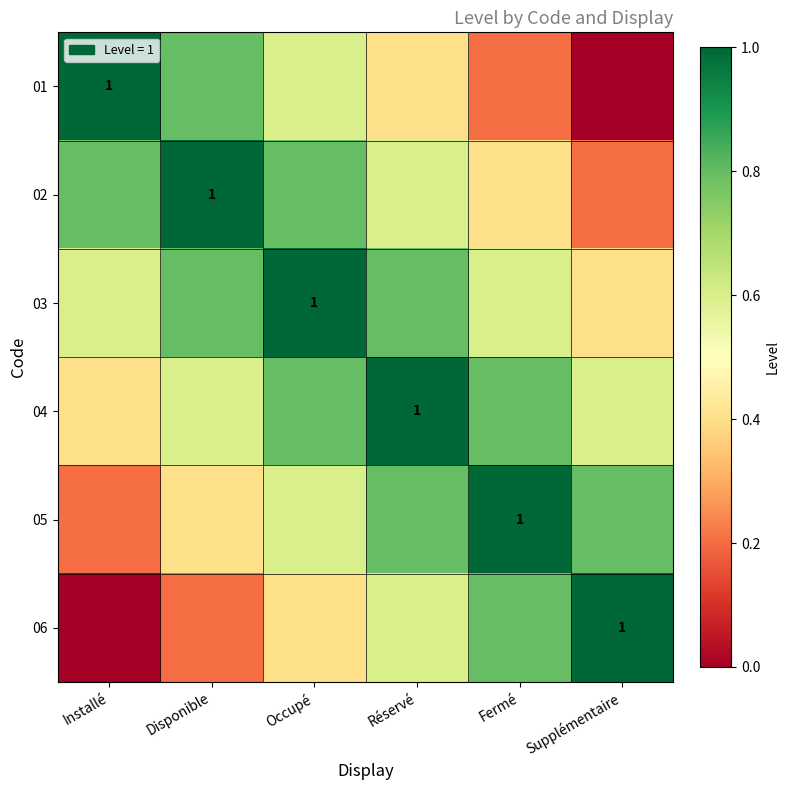

Between Supplémentaire and Disponible, which is larger?

Disponible